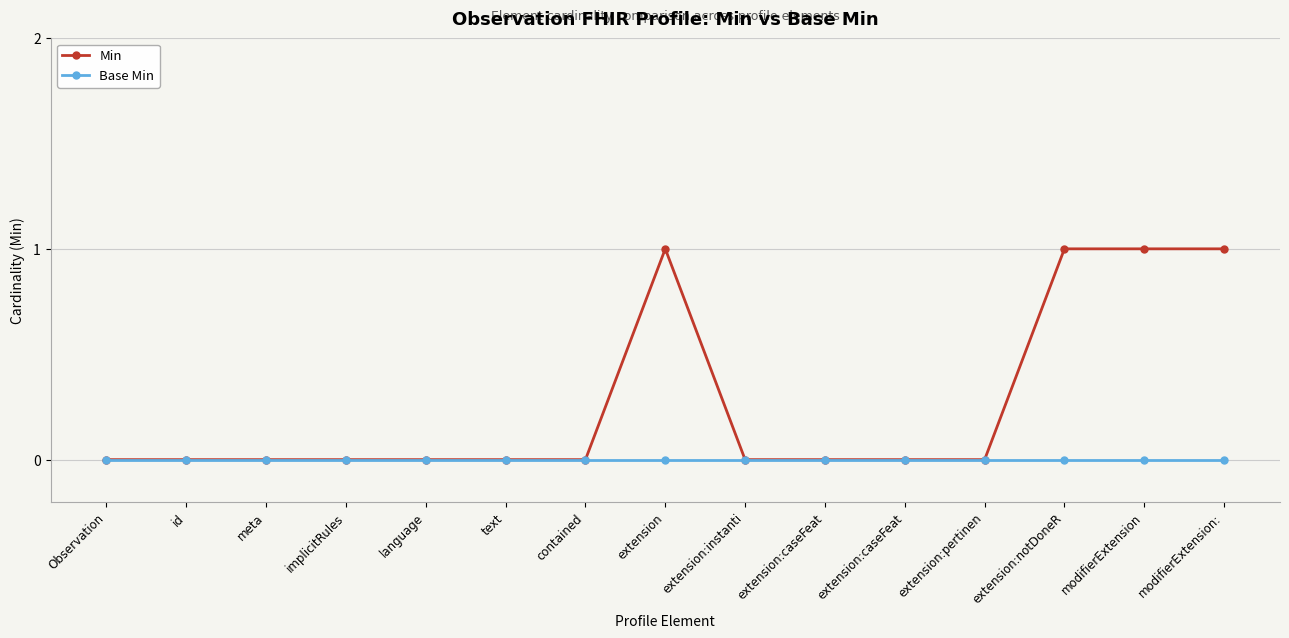

True or false: Base Min and Min cross at least once.

False